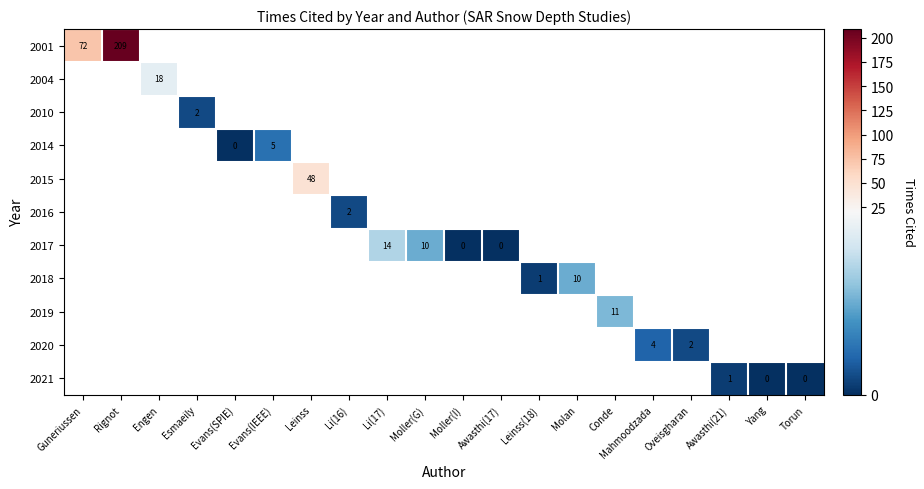

Which label corresponds to the largest value in the chart?

Rignot